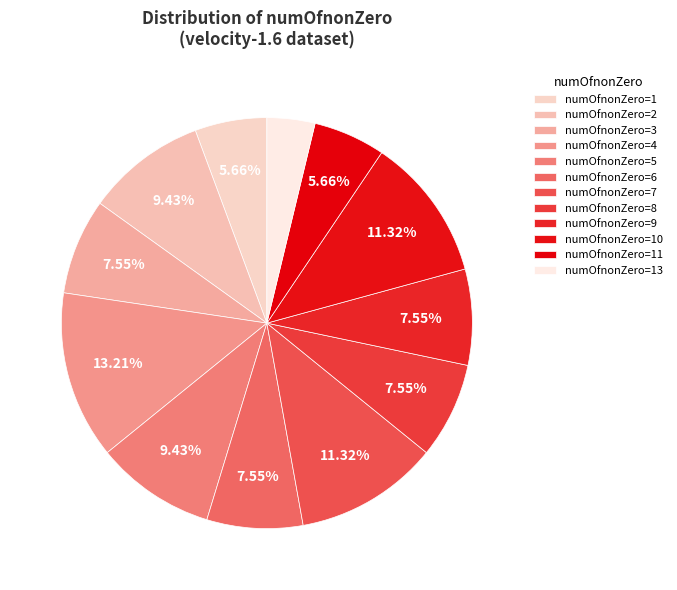

Which category has the smallest portion of the pie?

numOfnonZero=13